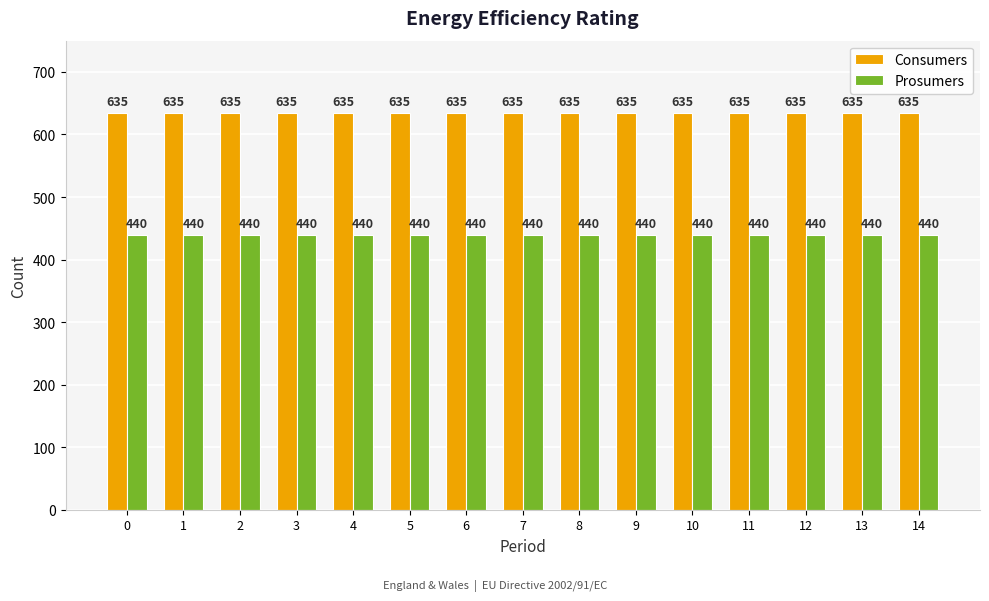

Which series has the largest total across all categories?

Consumers